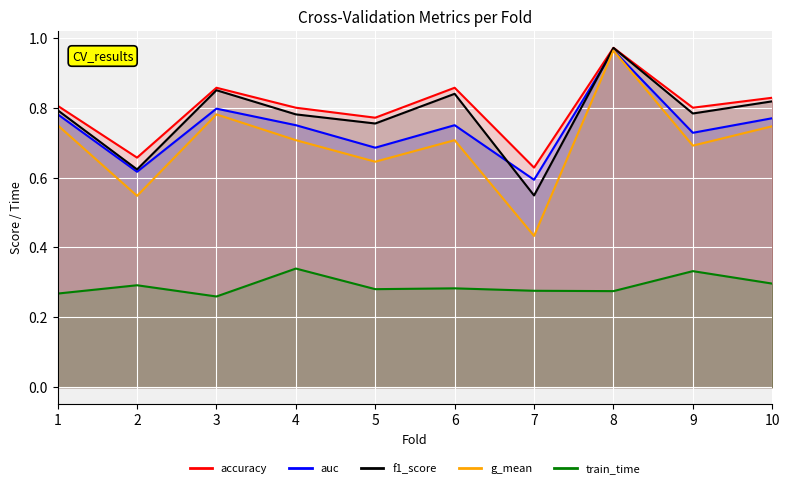

At 3, list the series in order from smallest to largest.

train_time, g_mean, auc, f1_score, accuracy